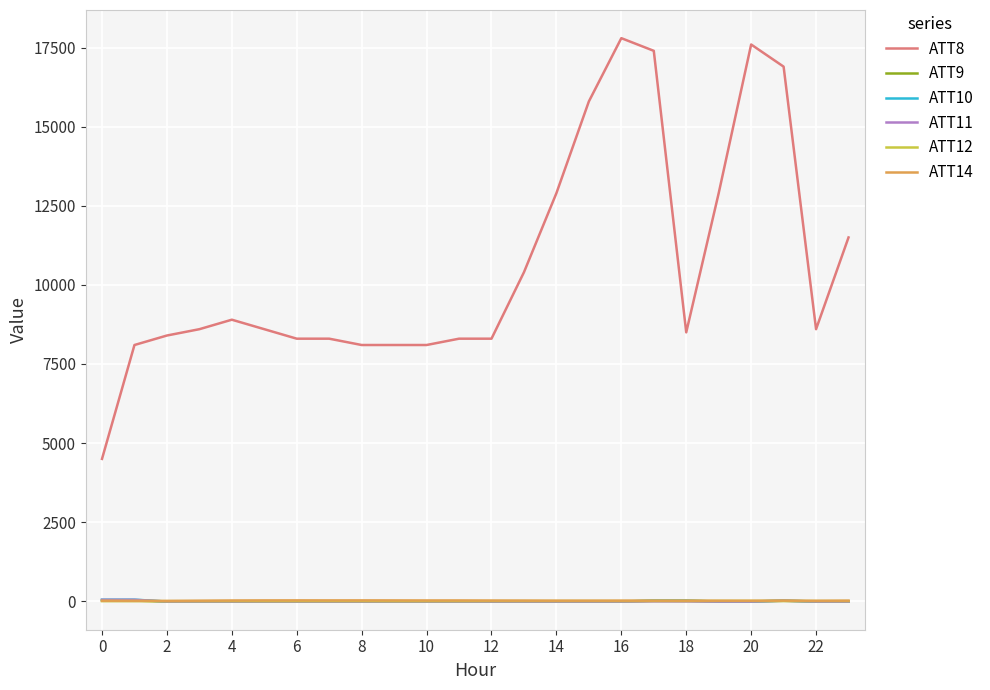

Which series has the largest range (max minus min)?

ATT8